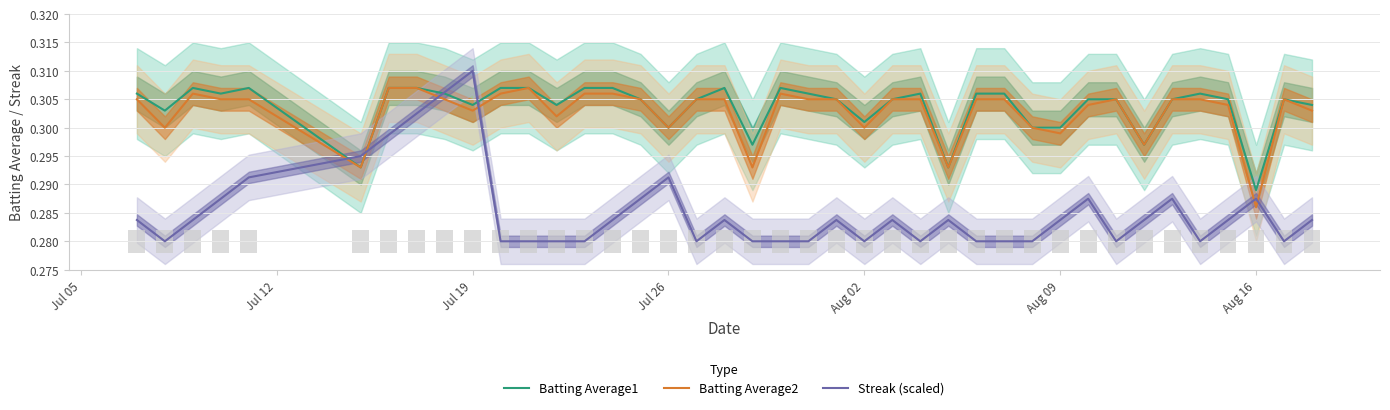

At how many categories does at least one series exceed 0?

40